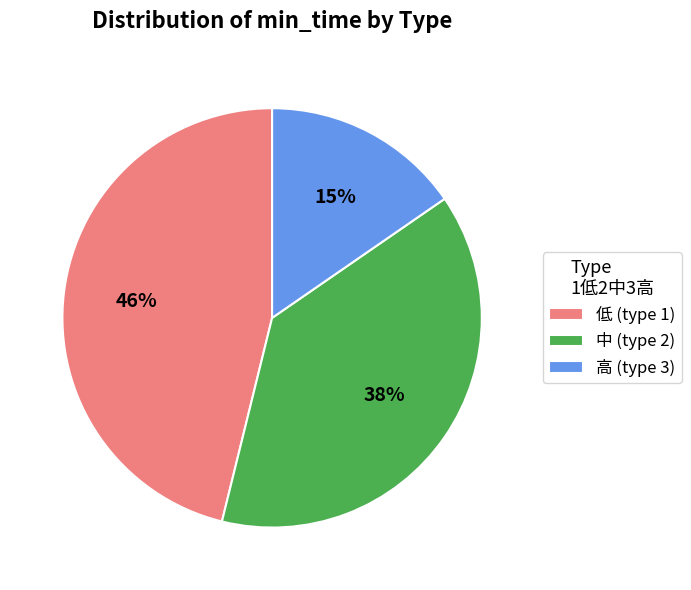

Is there a majority slice in this chart?

No